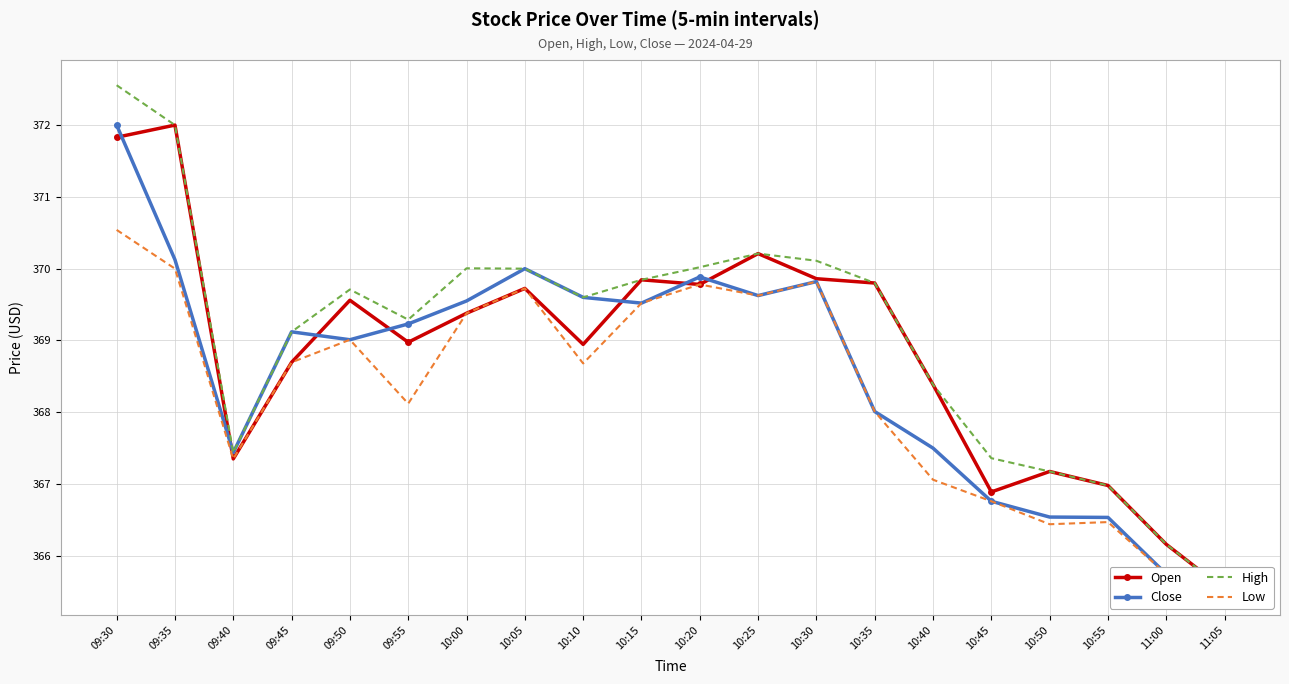

Rank the series by their maximum value, from highest to lowest.

High, Open, Close, Low